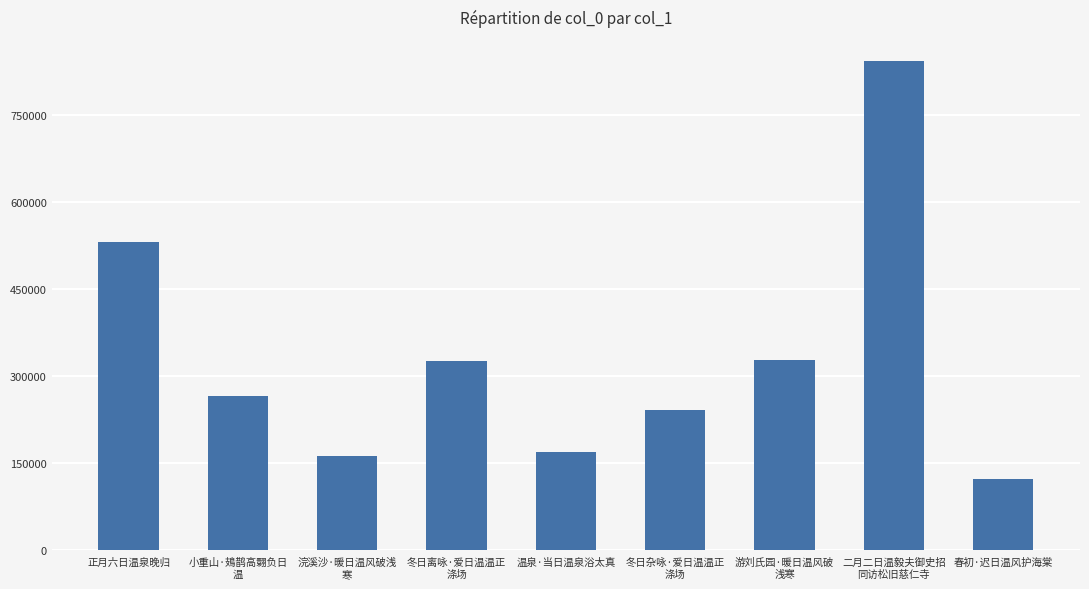

True or false: the data shows 531667 at 正月六日温泉晚归.

True